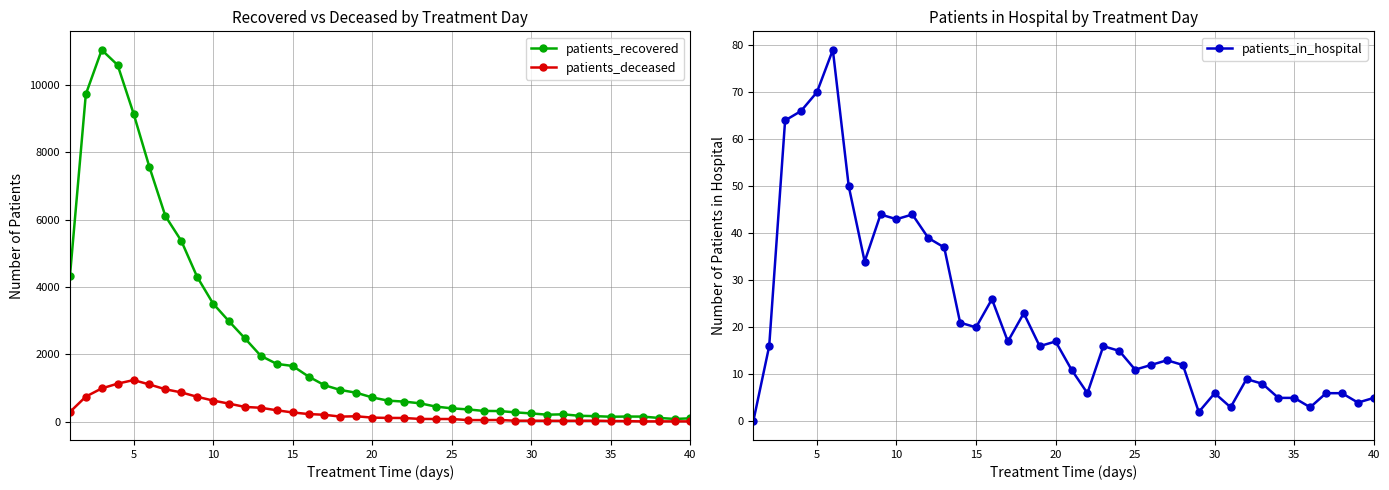

Is it true that patients_in_hospital equals 23 at 10?

False